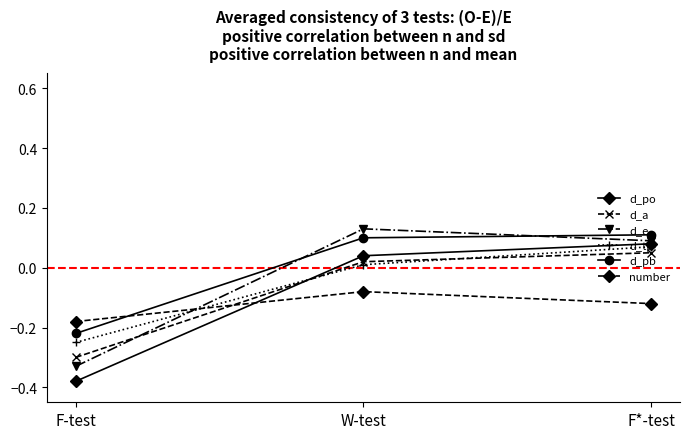

How many lines are shown in the chart?

6